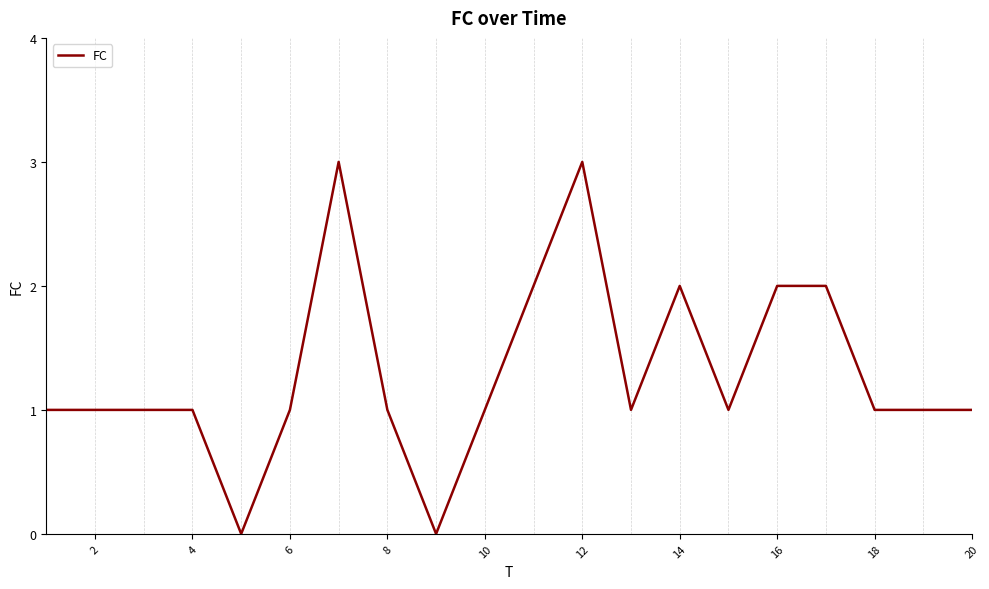

What is the maximum value shown in the chart?

3